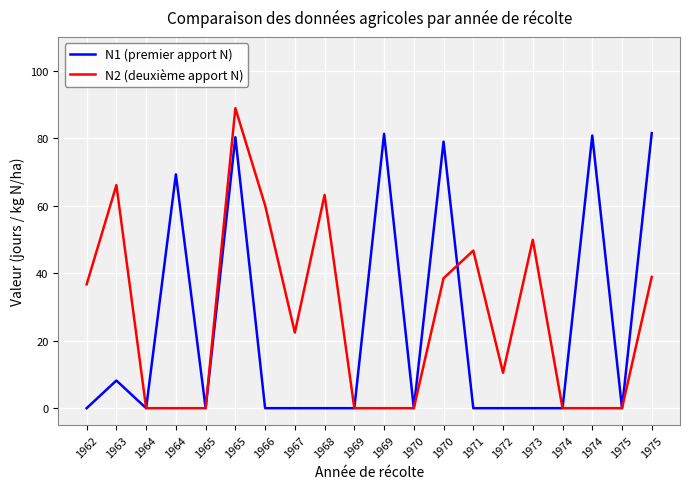

What is the sum of all N1 (premier apport N) values?

480.4